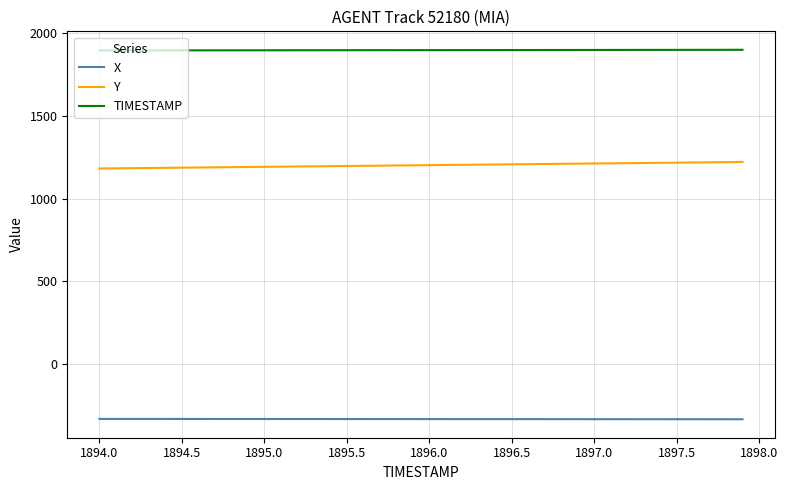

What are all the series names shown in the legend?

X, Y, TIMESTAMP